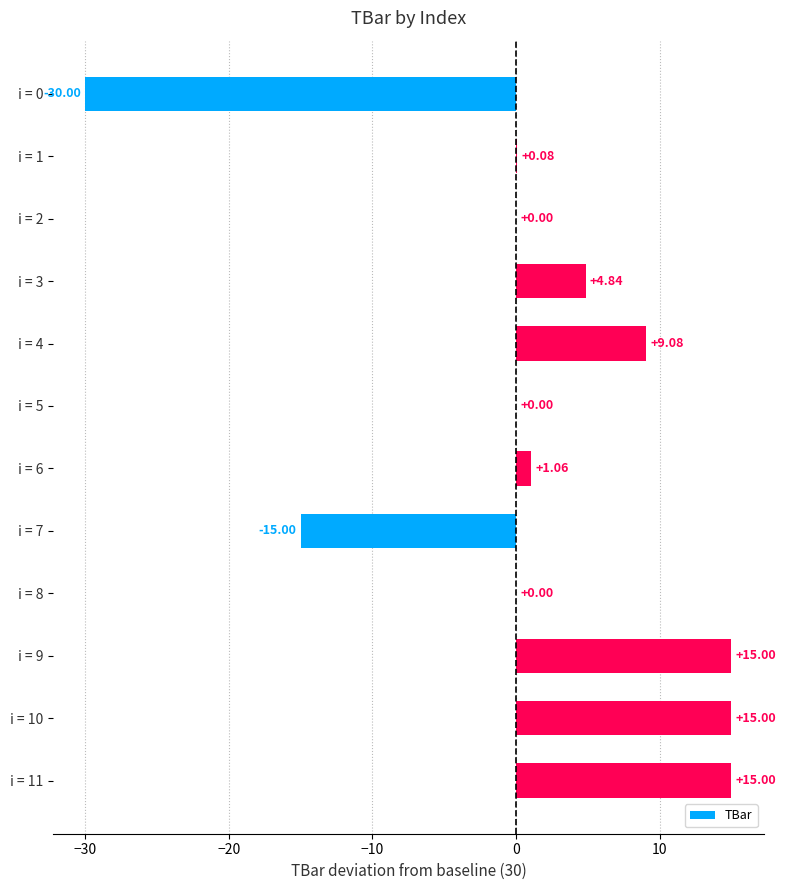

What is the sum of all values?

15.1